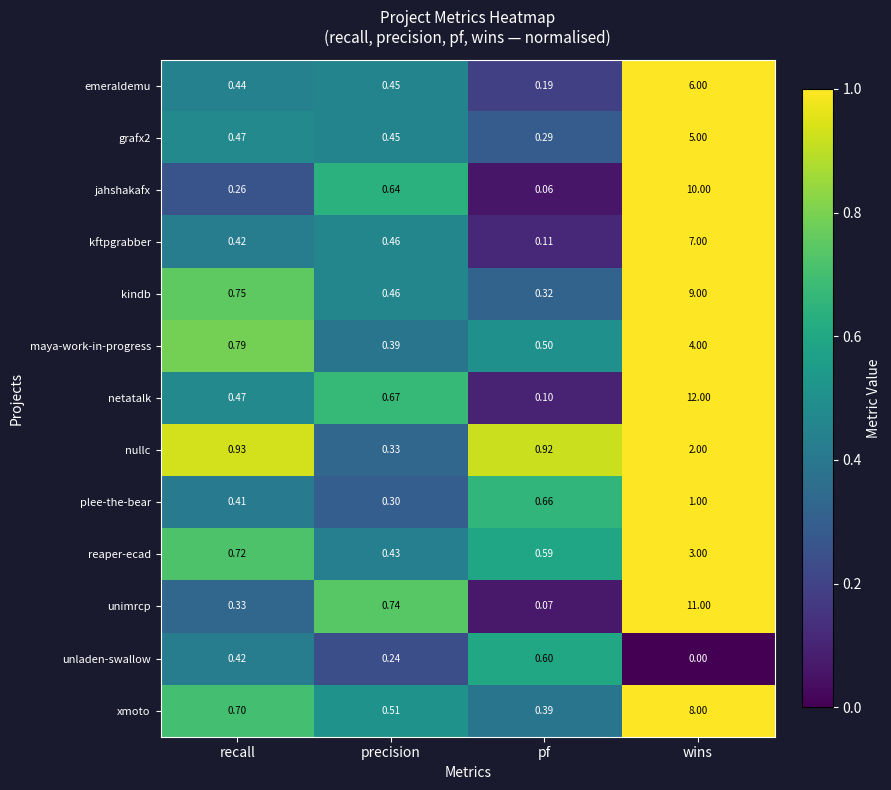

At which category is the sum across all series the highest?

wins